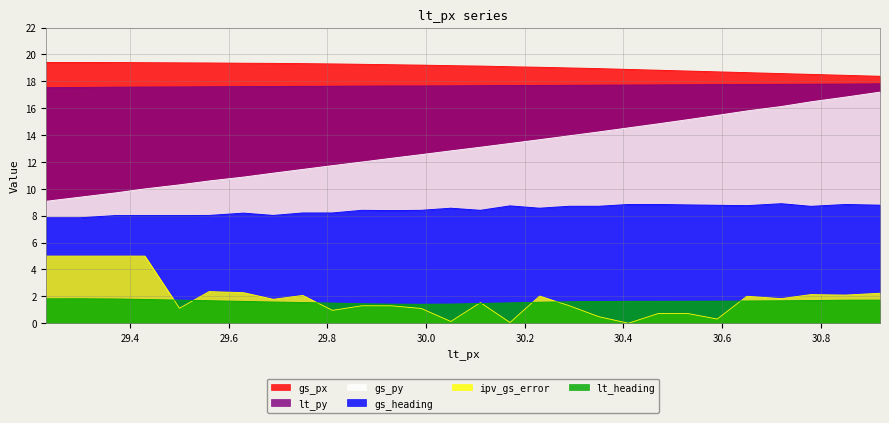

True or false: ipv_gs_error and gs_py intersect in this chart.

False